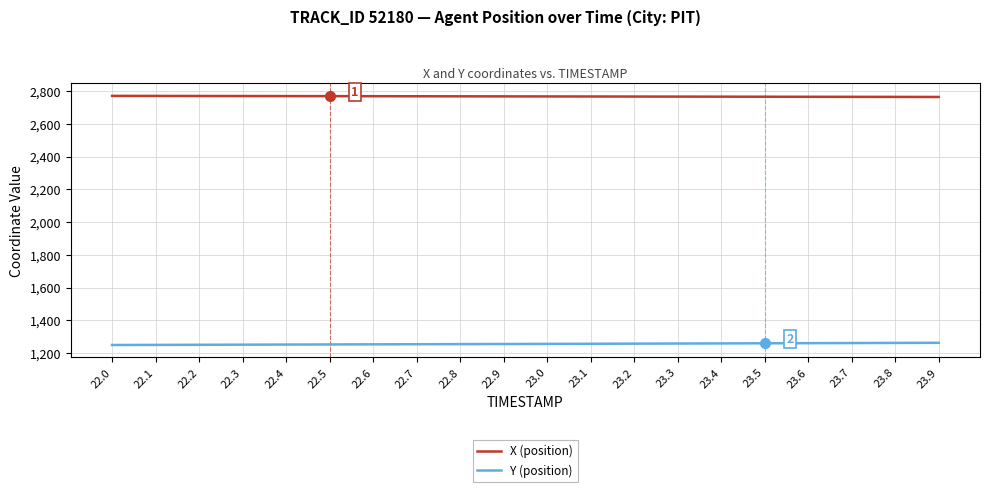

True or false: X (position) and Y (position) cross at least once.

False